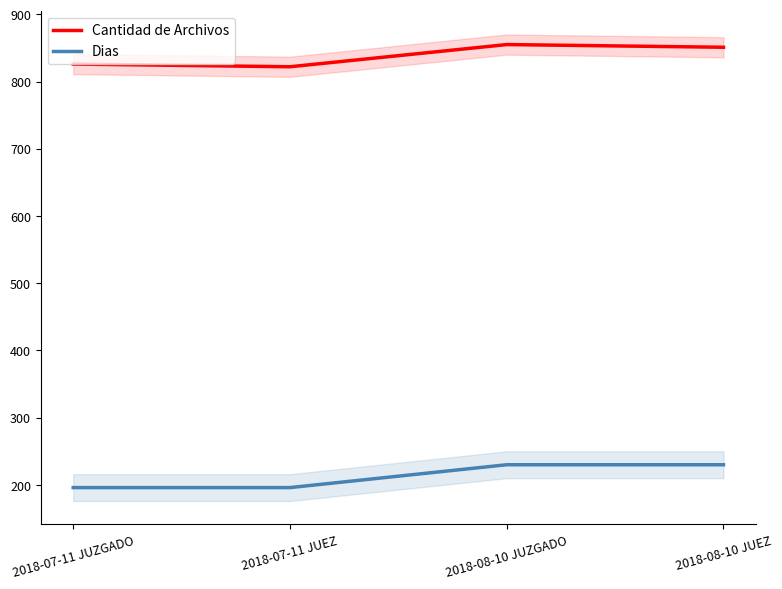

What is the average value of the Cantidad de Archivos series?

838